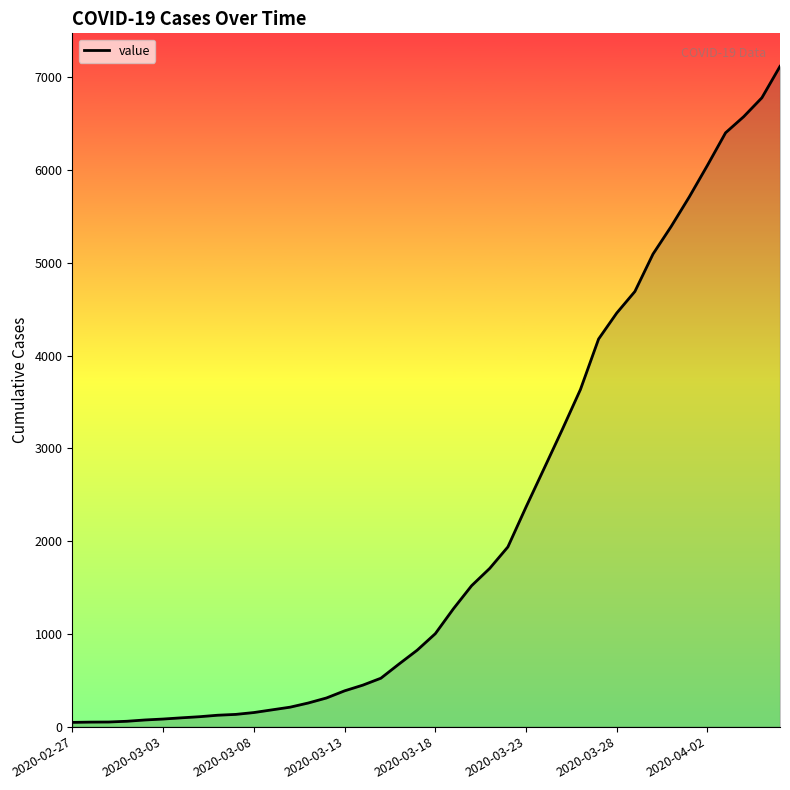

What is the difference between the maximum and minimum values?

7071